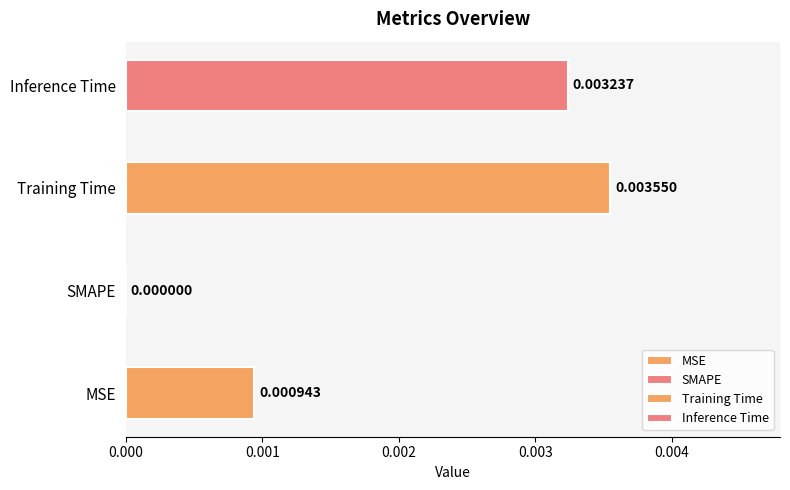

Which label corresponds to the smallest value in the chart?

SMAPE